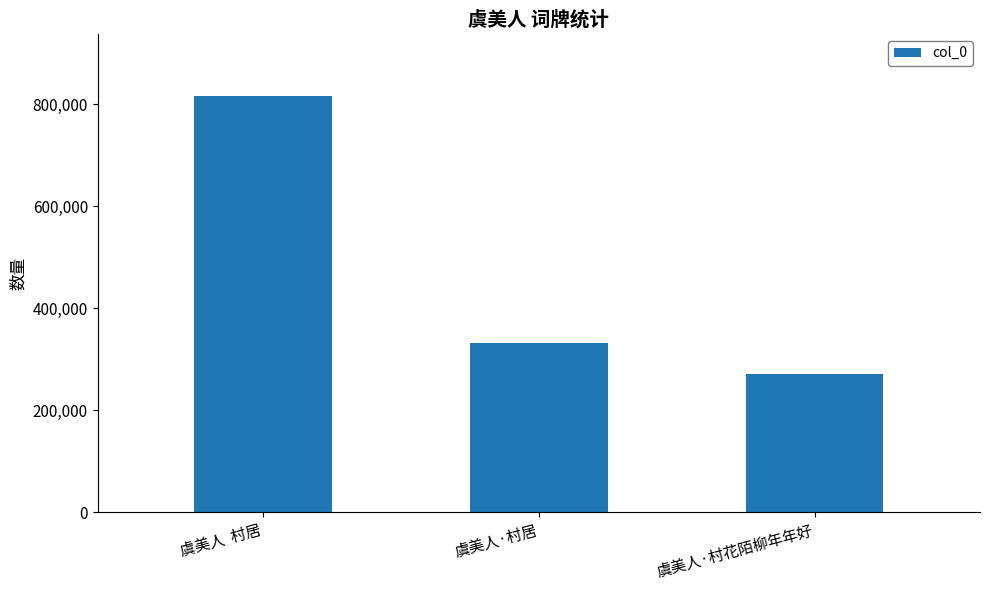

What position from the right is 虞美人  村居?

3